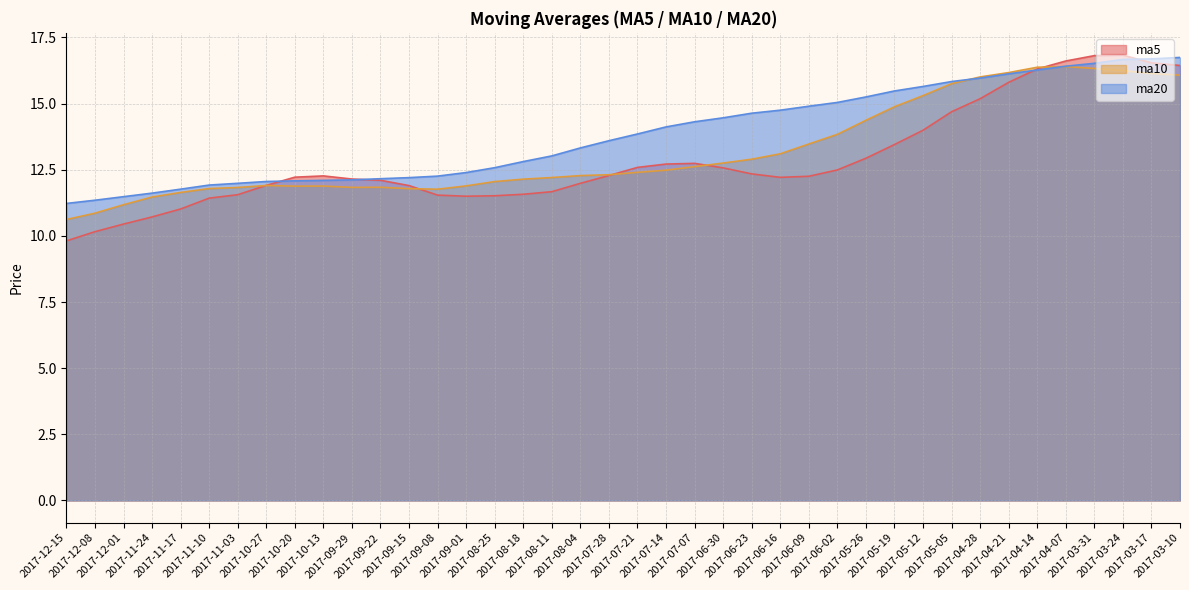

The ma20 series shows 27.3 at 2017-04-14. True or false?

False